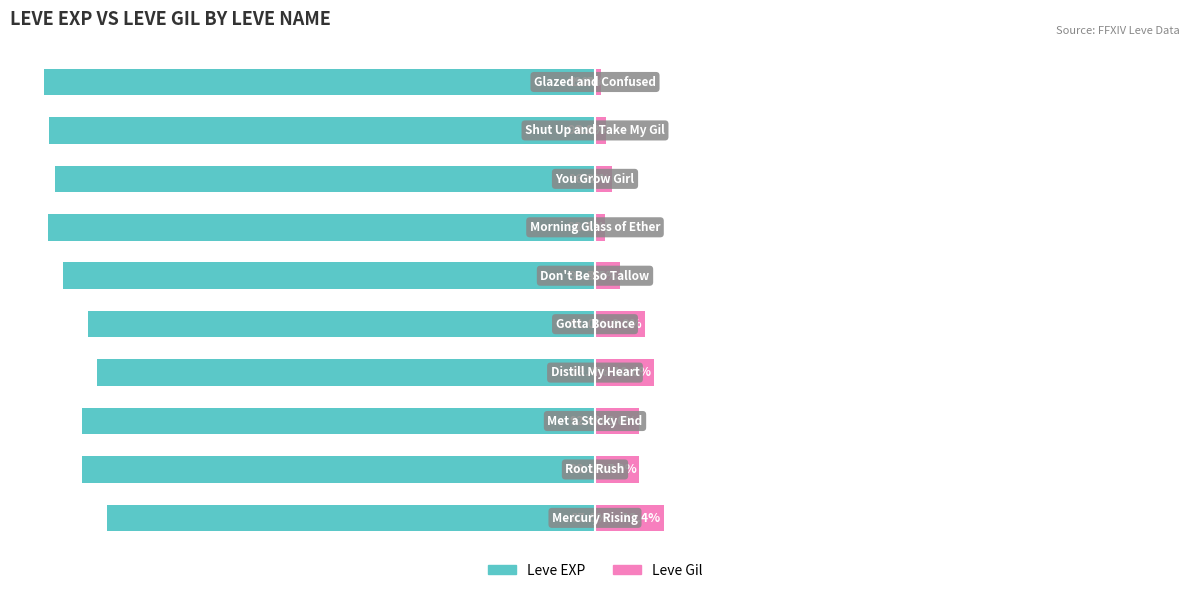

Reading right to left, list all the values displayed in this chart.

Leve EXP: -99.0	-98.0	-96.9	-98.1	-95.5	-91.0	-89.4	-92.0	-92.1	-87.6
Leve Gil: 1.0	2.0	3.1	1.9	4.5	9.0	10.6	8.0	7.9	12.4